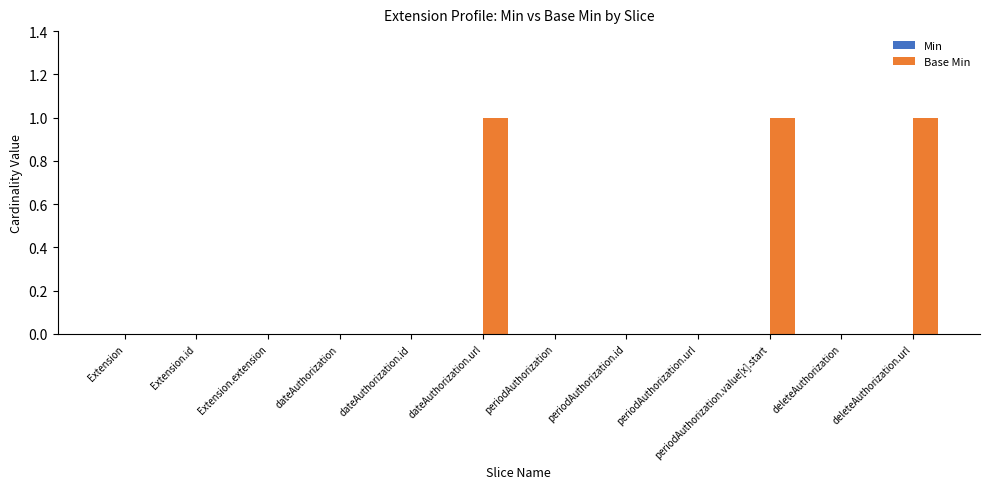

How many distinct data groups are displayed?

1